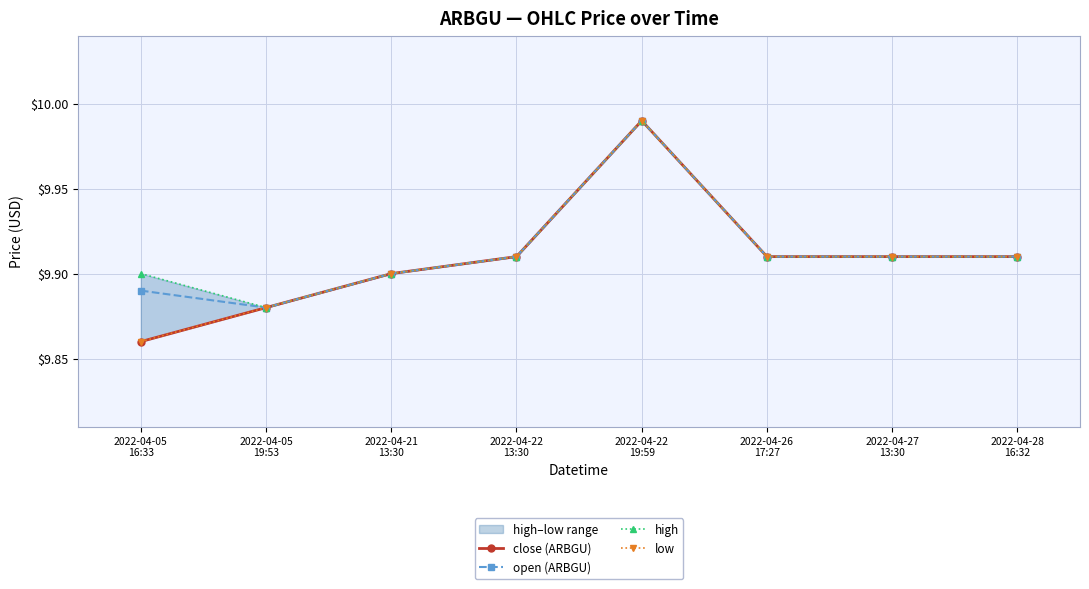

What is the lowest value of the open (ARBGU) series?

9.9